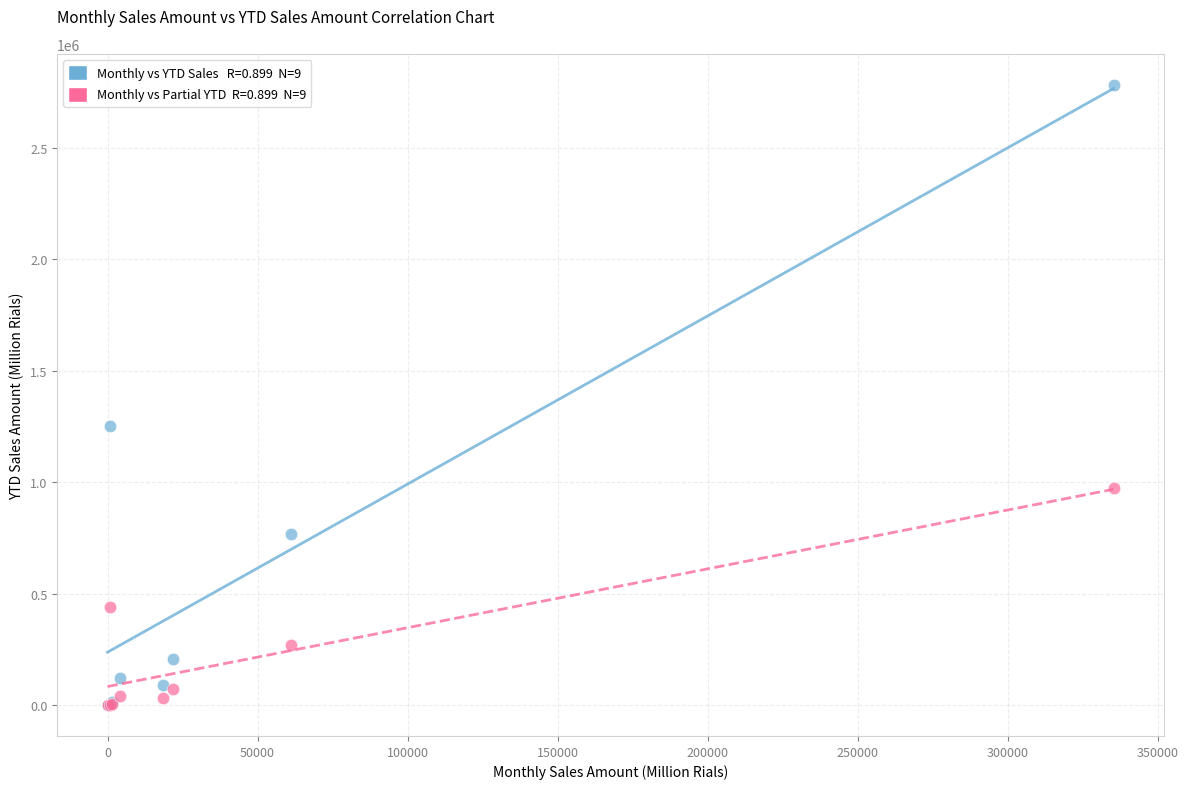

Across all series, what Y value is closest to 1392063?

1254643.0